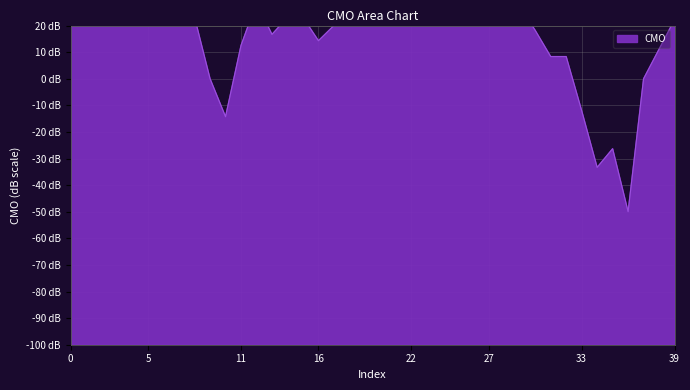

What is the value of the 1st point from the left?

55.6